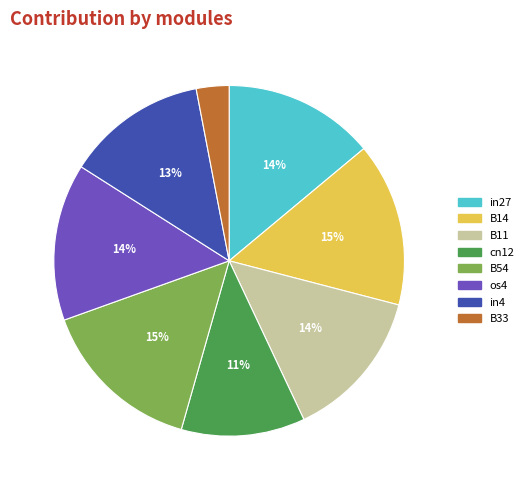

Does any single category account for the majority?

No